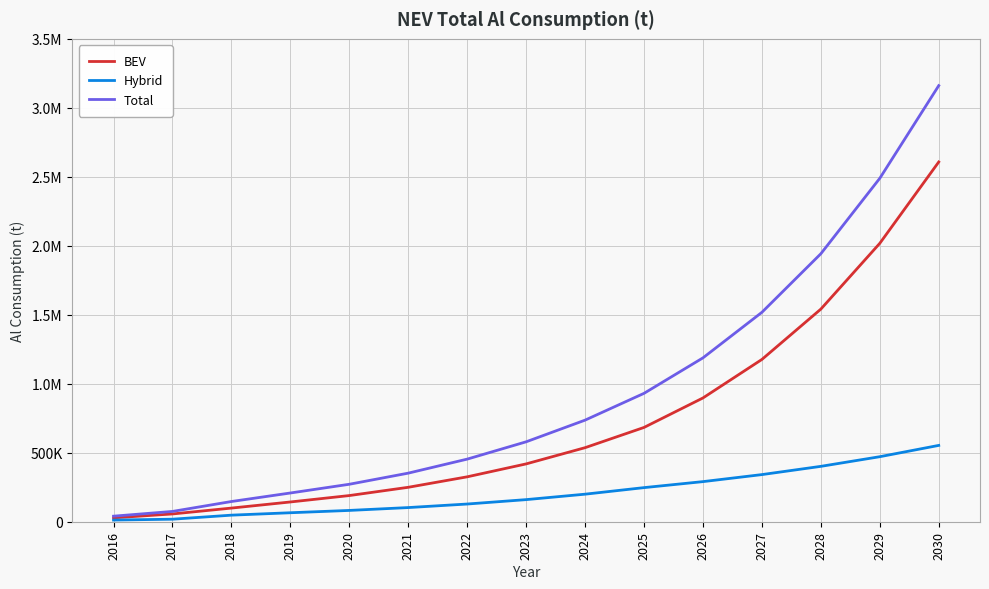

What are all the series names shown in the legend?

BEV, Hybrid, Total